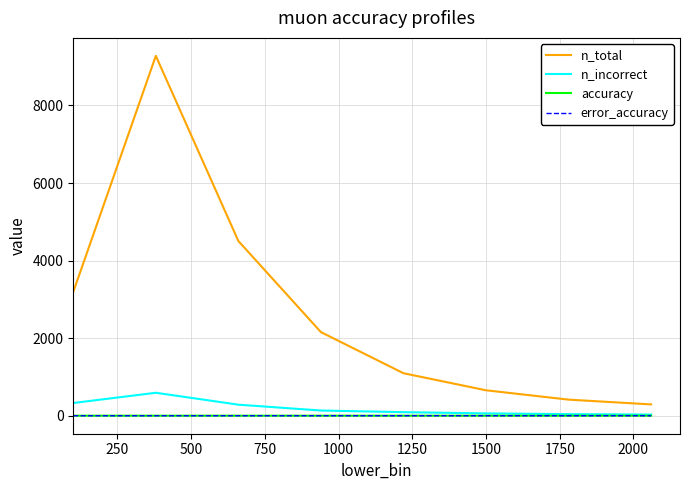

How many lines are shown in the chart?

4